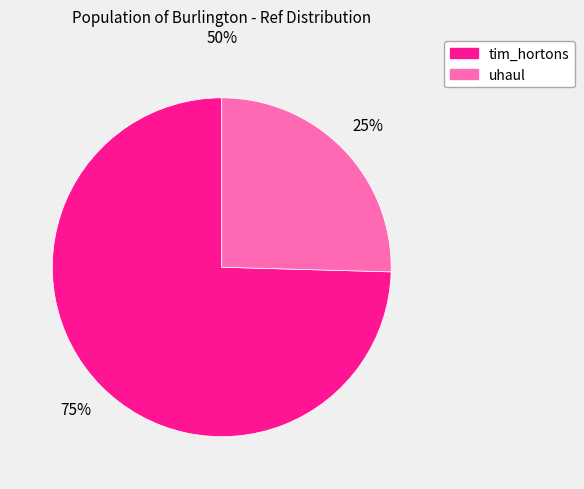

Rank the categories by value from lowest to highest.

uhaul, tim_hortons